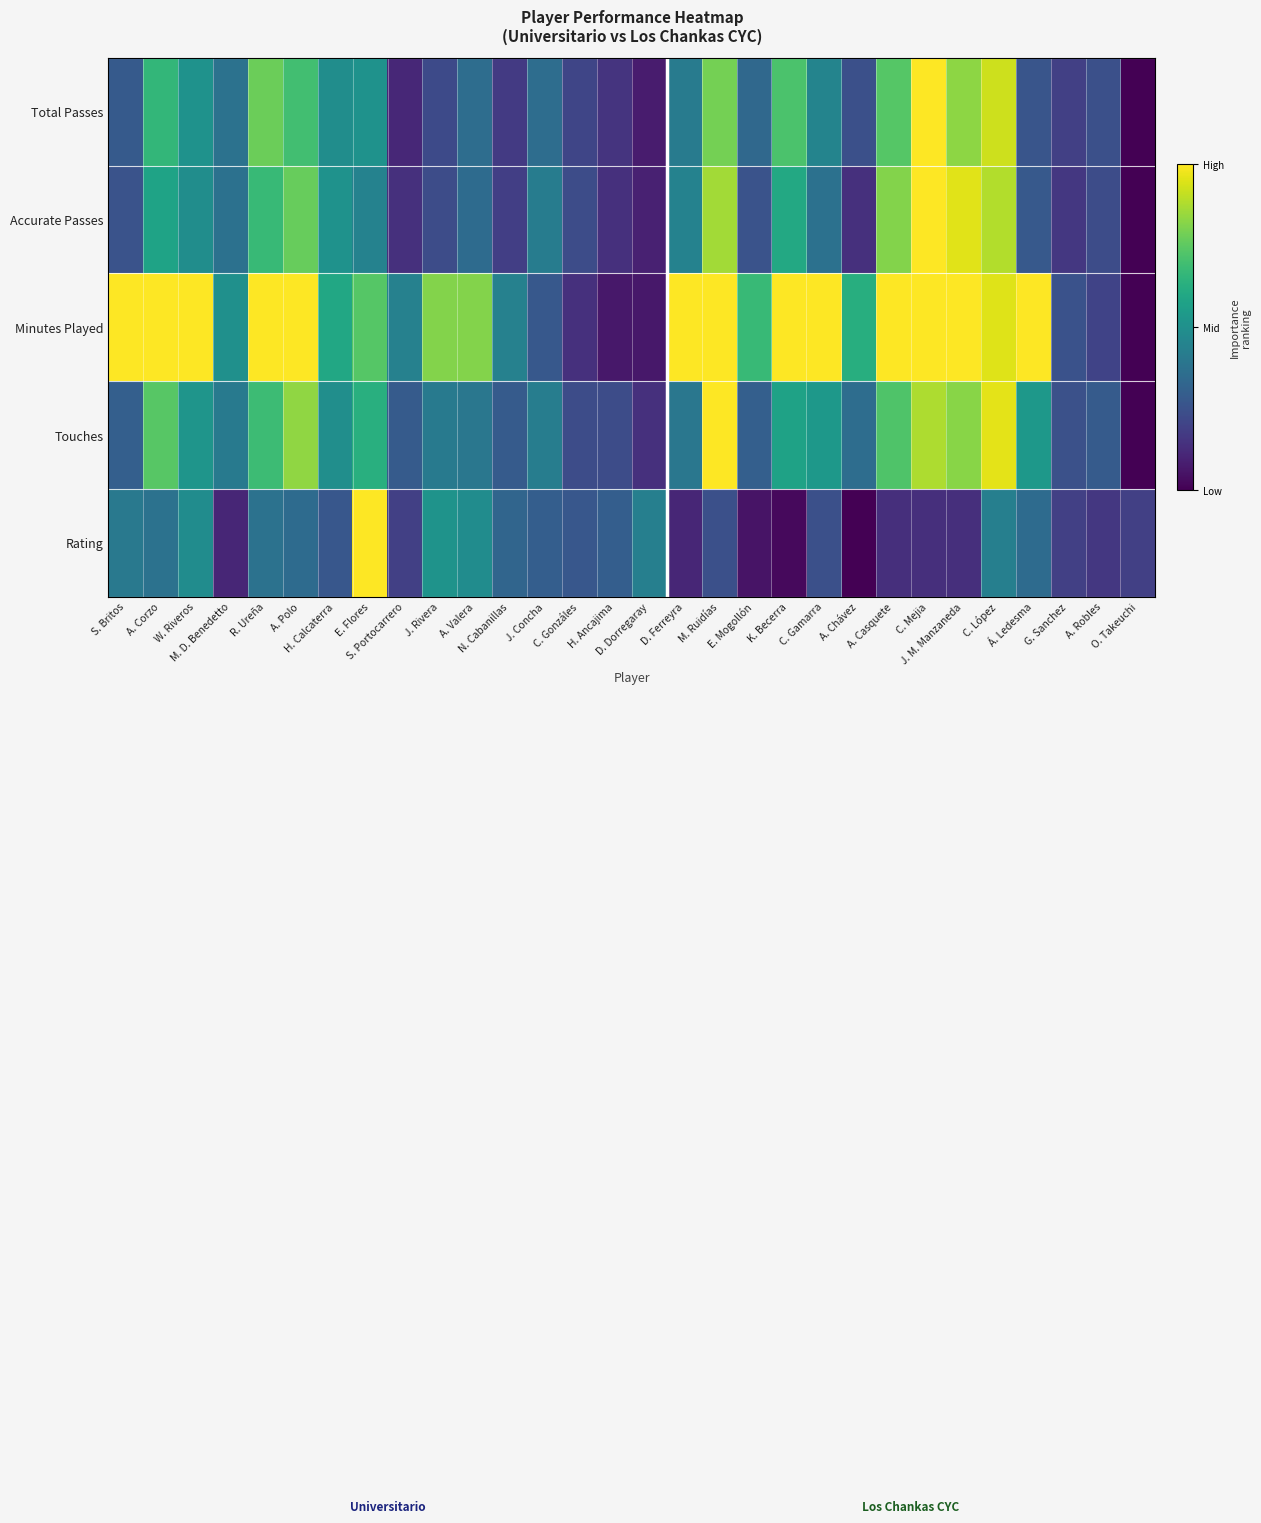

Rank the series at D. Dorregaray from highest to lowest value.

Rating, Touches, Accurate Passes, Total Passes, Minutes Played